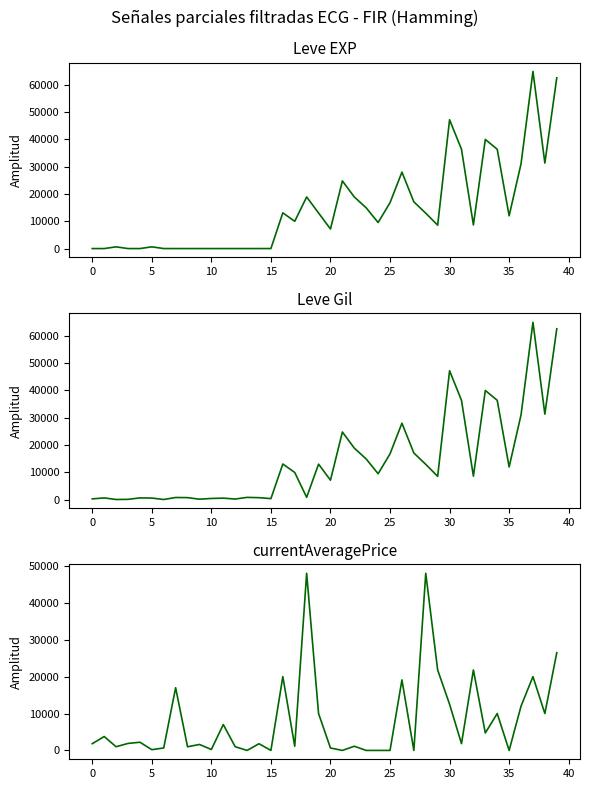

What is the maximum value shown in the chart?

64910